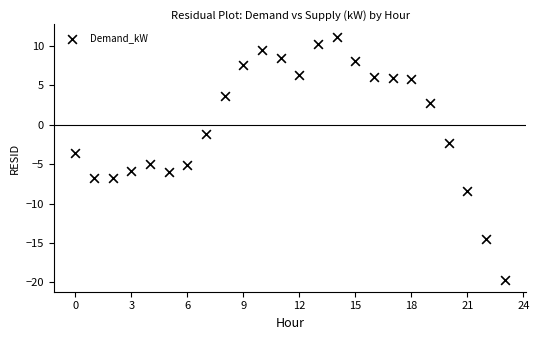

What Y value in the scatter plot is closest to -4?

-3.6